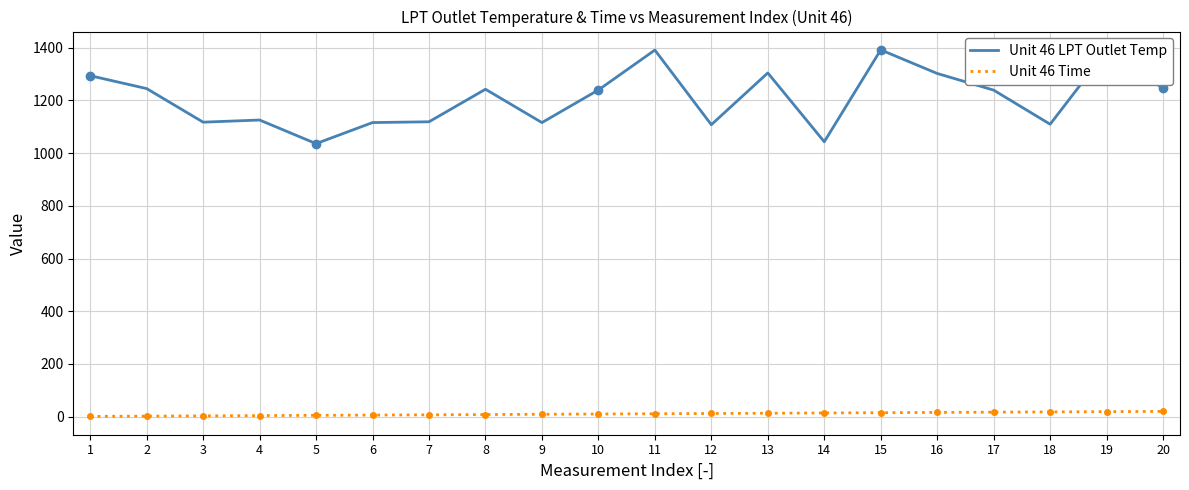

True or false: Unit 46 LPT Outlet Temp and Unit 46 Time cross at least once.

False